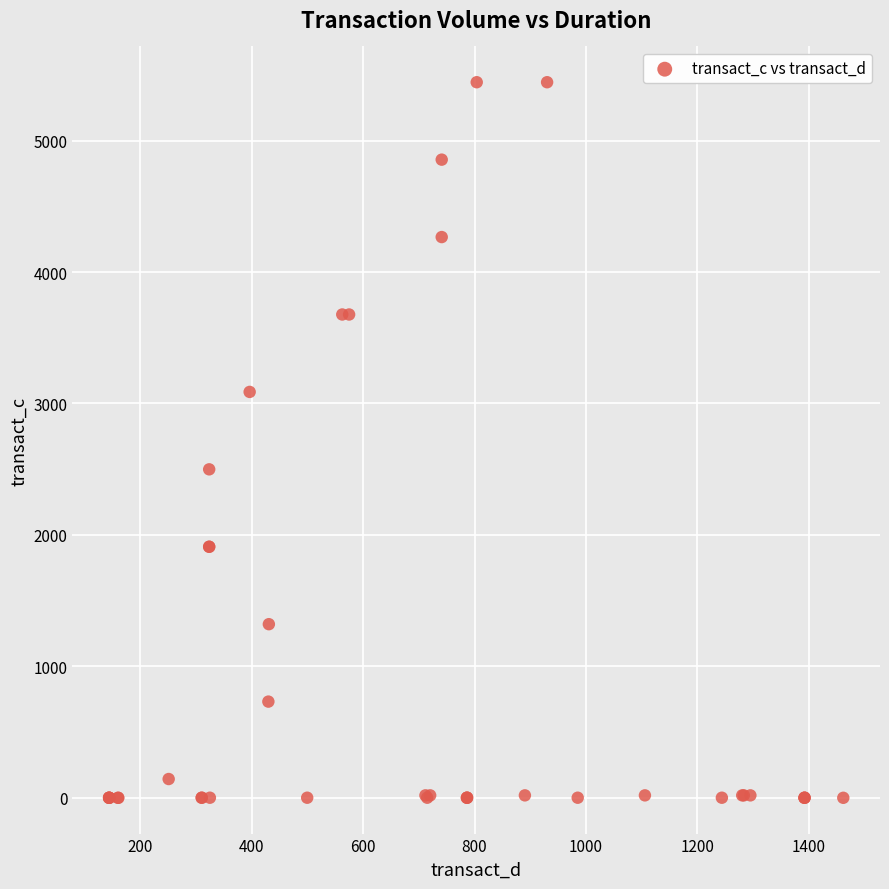

What Y value in the scatter plot is closest to 2721?

2498.8